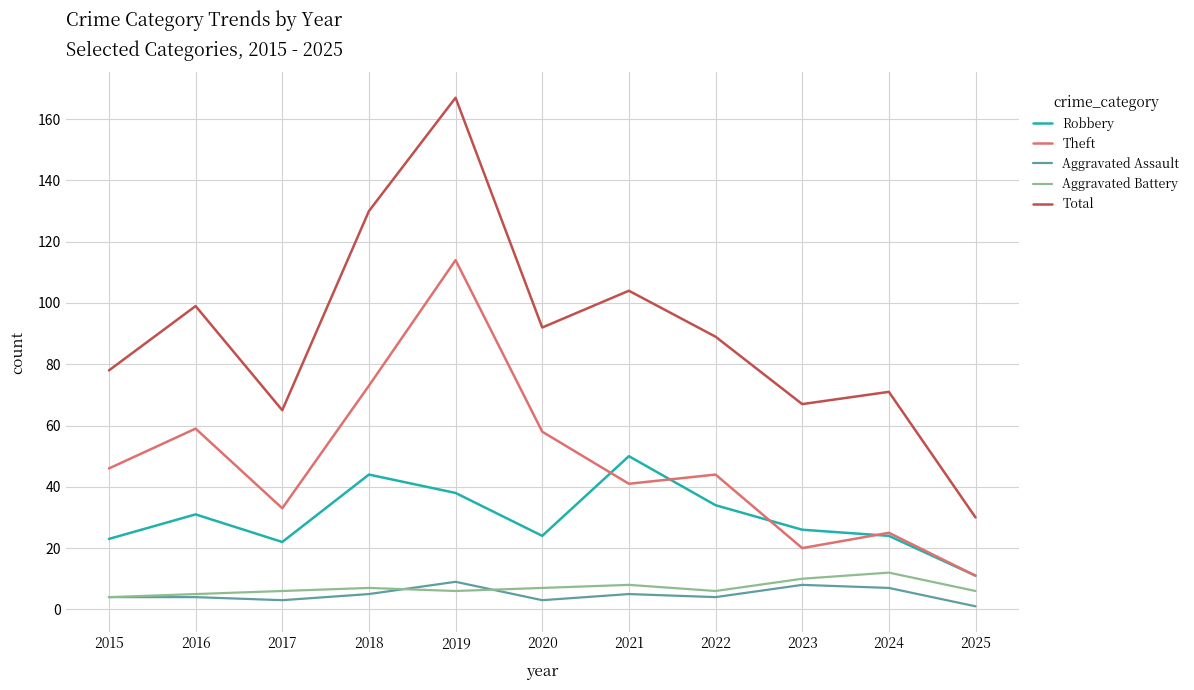

Rank the categories by Total value from highest to lowest.

2019, 2018, 2021, 2016, 2020, 2022, 2015, 2024, 2023, 2017, 2025